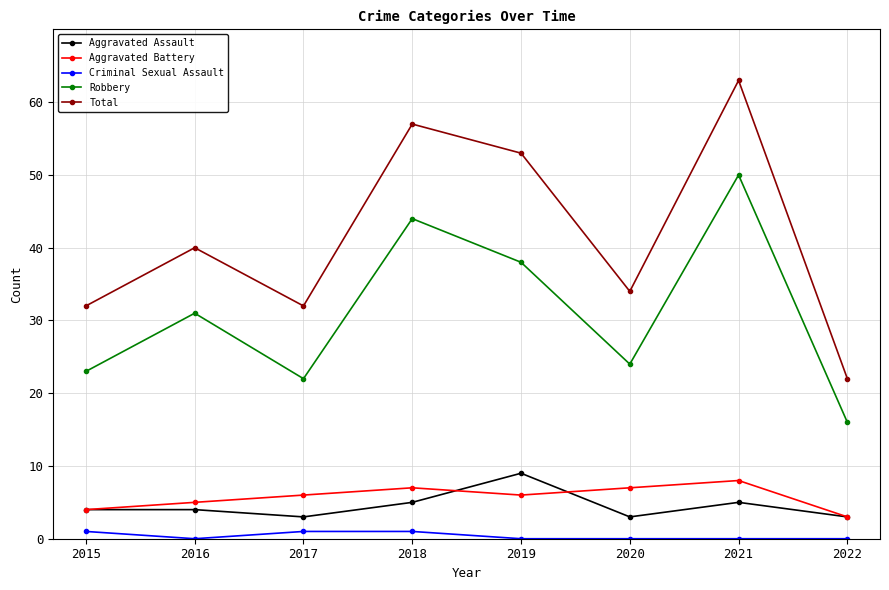

Rank the series by their maximum value, from highest to lowest.

Total, Robbery, Aggravated Assault, Aggravated Battery, Criminal Sexual Assault